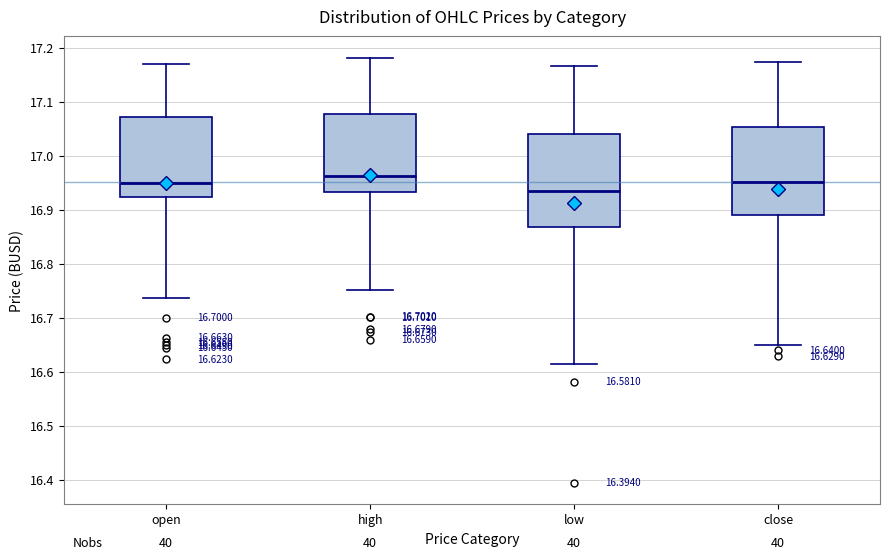

Comparing the boxes themselves (not the whiskers), which one is the tallest?

low